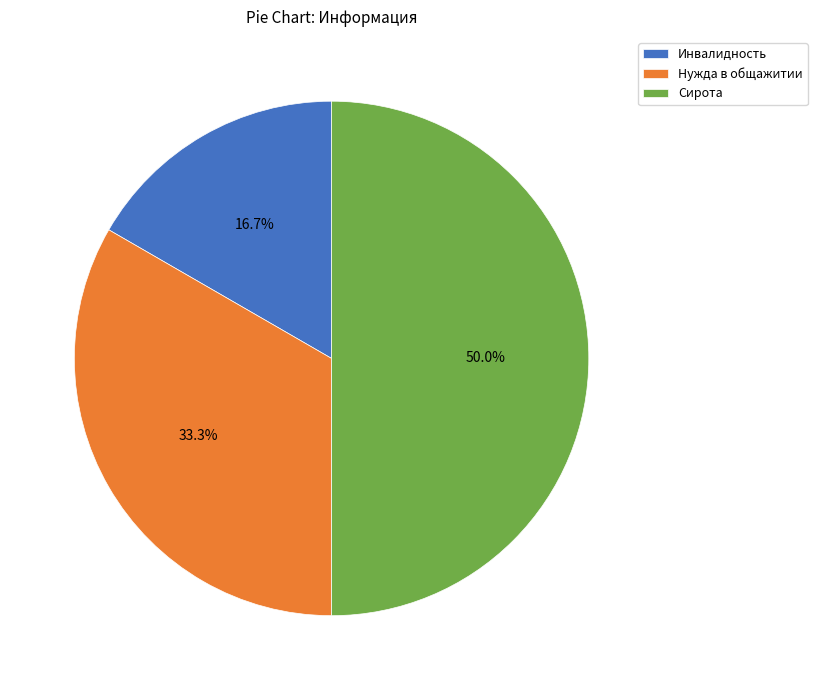

To the nearest percent, what is the difference between the Инвалидность and Сирота slice percentages?

33%